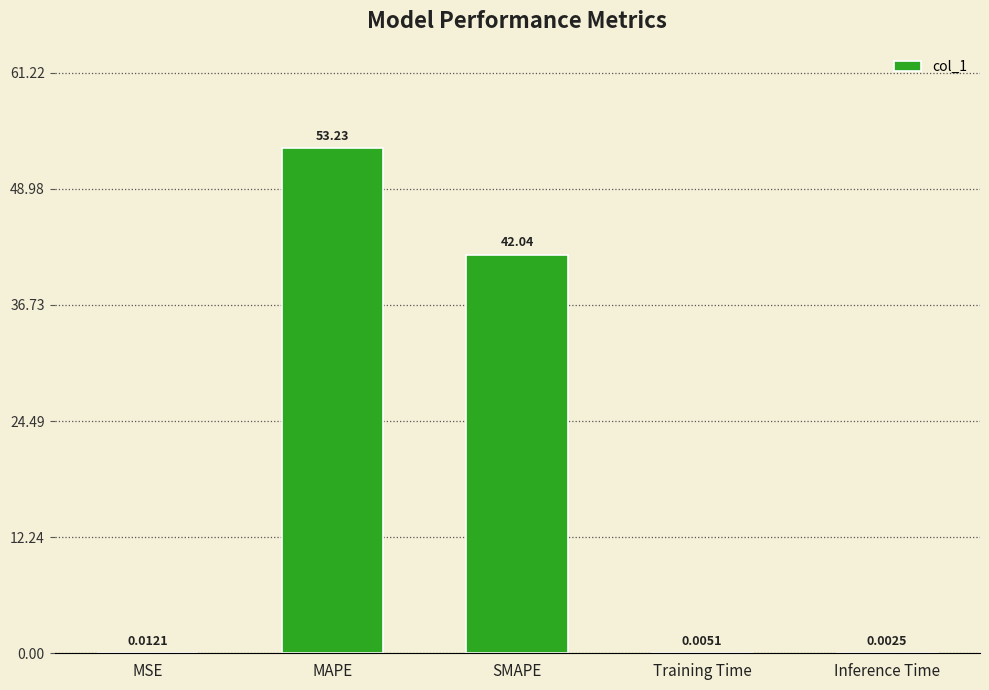

What is the maximum value shown in the chart?

53.2